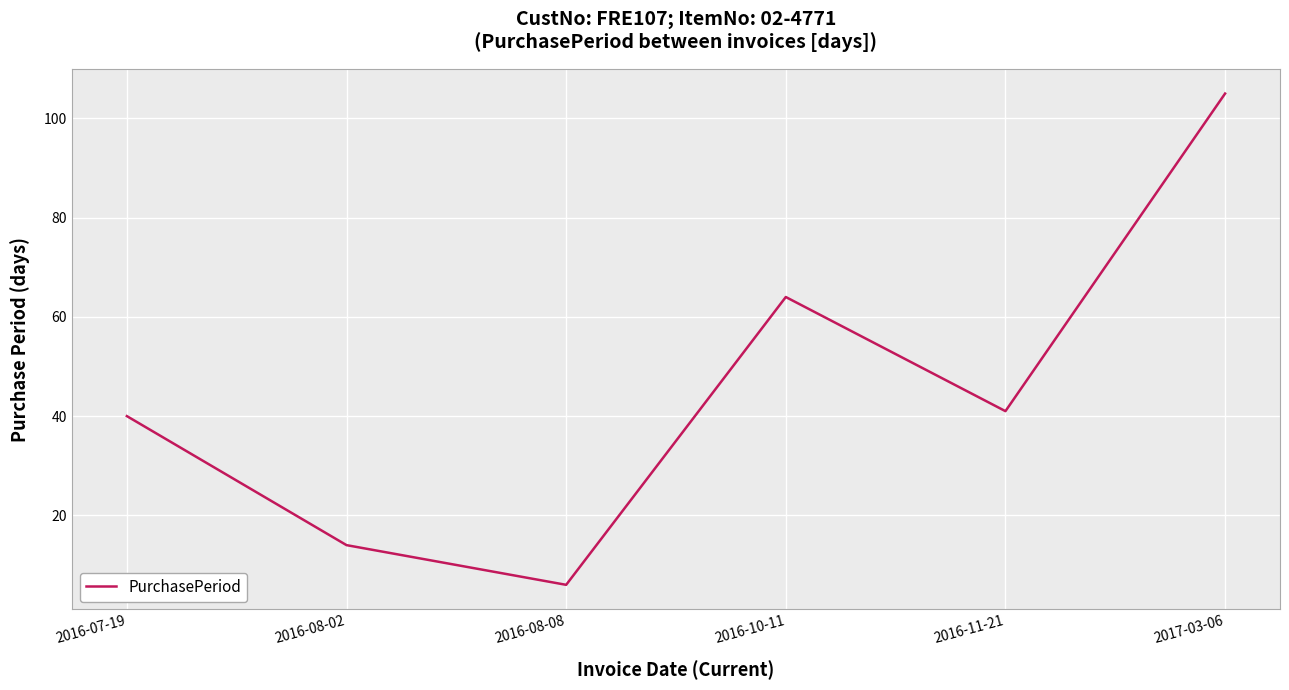

Reading right to left, extract all data points from this chart.

105	41	64	6	14	40